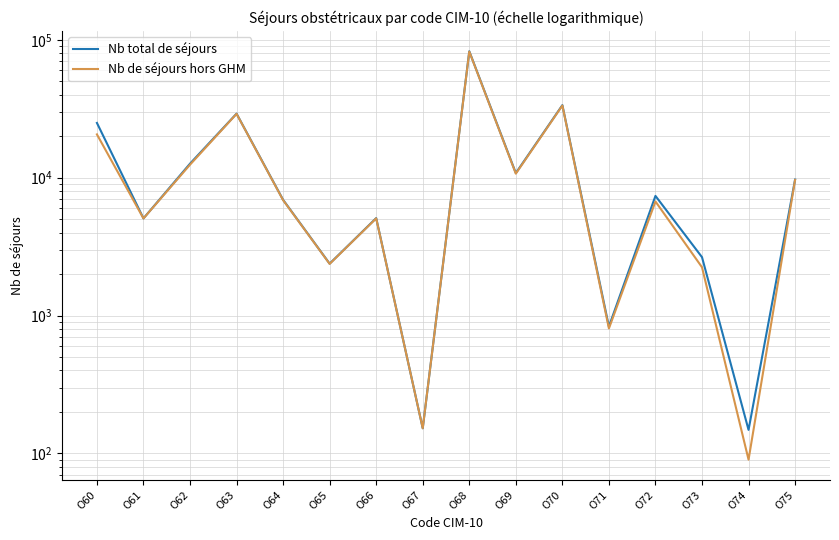

How many interior local peaks does the Nb de séjours hors GHM series have?

5